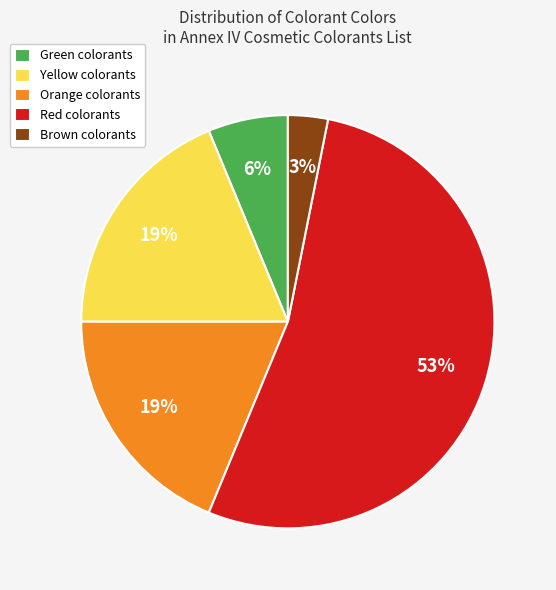

Is it true that Orange colorants is 29% of the pie?

False